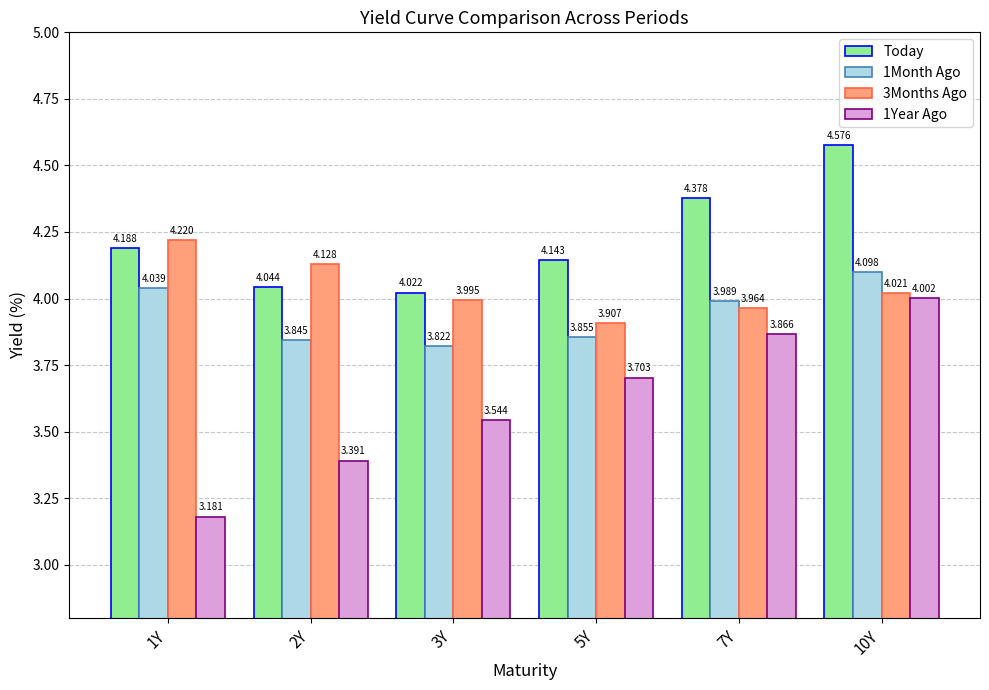

What is the sum of the 3Months Ago values at 3Y and 2Y?

8.1